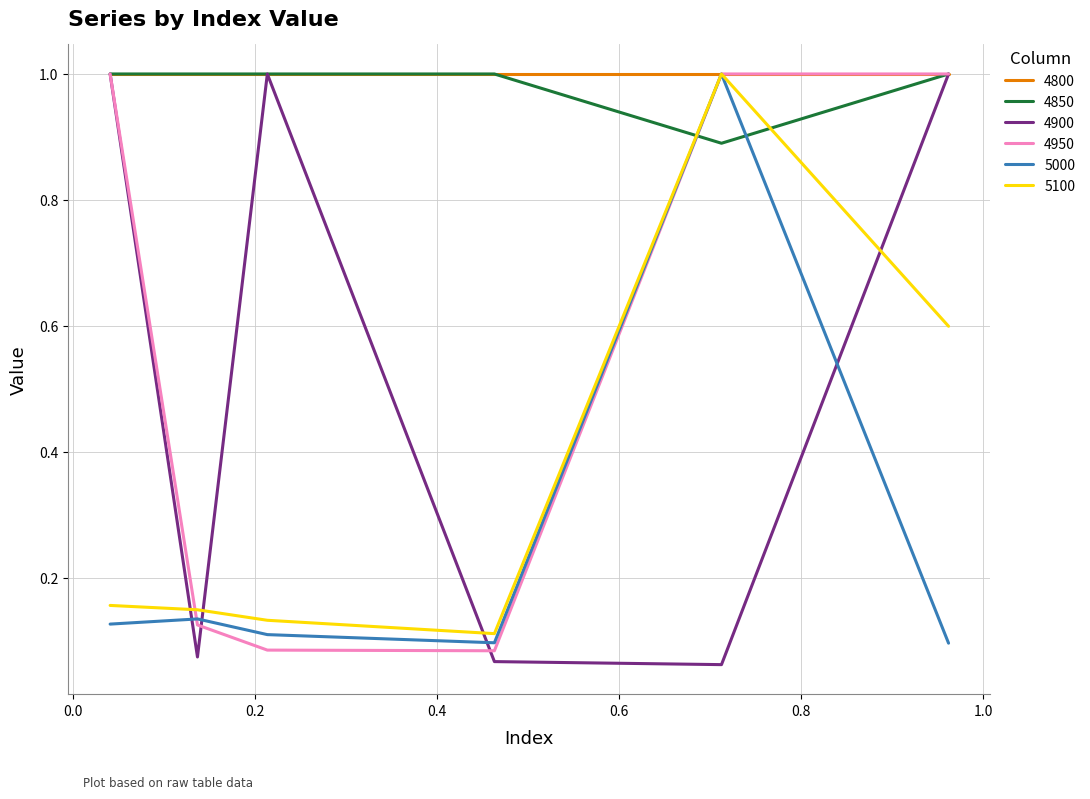

Which series ends up on top after the final intersection of 5100 and 4900?

4900